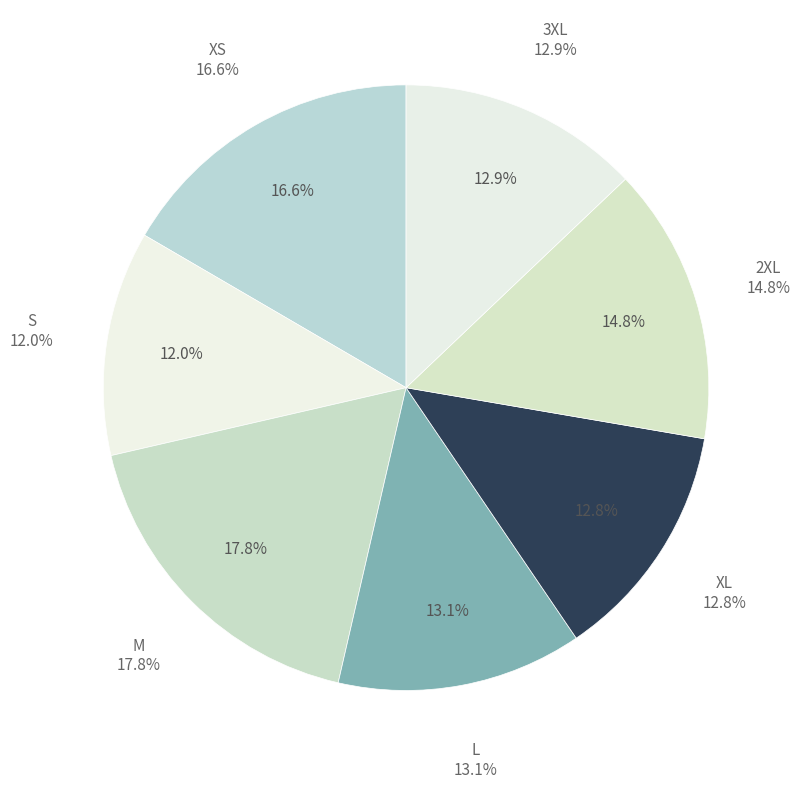

To the nearest percent, what portion does M represent?

18%